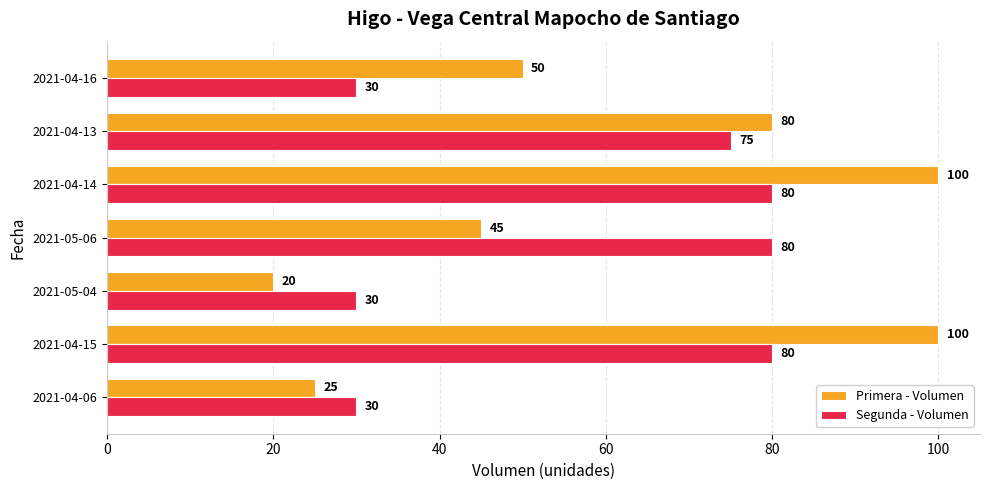

What is the sum of all Segunda - Volumen values?

405